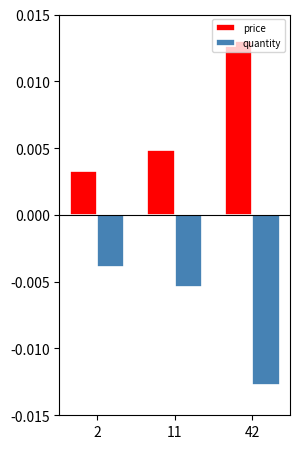

At how many categories does at least one series exceed 0?

3